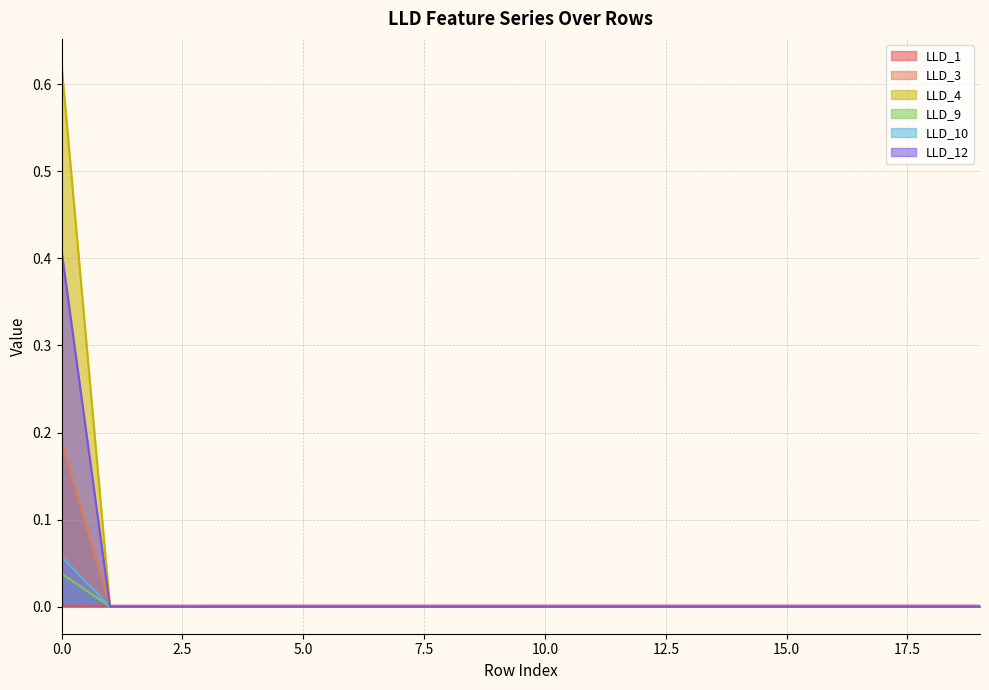

At 2, list the series in order from smallest to largest.

LLD_3, LLD_4, LLD_9, LLD_10, LLD_12, LLD_1